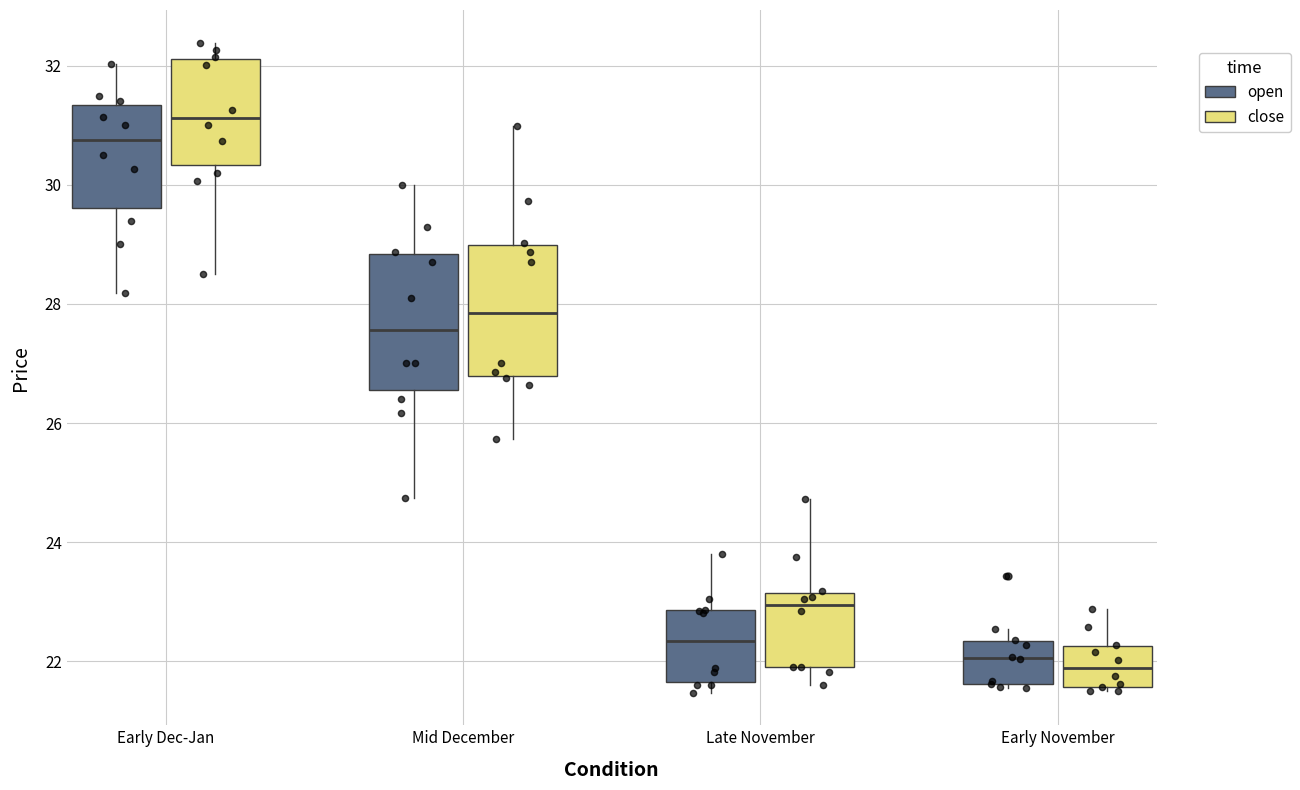

Reading left to right, read every box against the y-axis: the position of its median line, the range the box covers, and the ends of its whiskers. The values are not printed on the chart, so give them approximately, as read against the axis.

Early Dec-Jan (open): median 30.8, box 29.6 to 31.4, whiskers 28.2 to 32.0
Early Dec-Jan (close): median 31.2, box 30.4 to 32.2, whiskers 28.6 to 32.4
Mid December (open): median 27.6, box 26.6 to 28.8, whiskers 24.8 to 30.0
Mid December (close): median 27.8, box 26.8 to 29.0, whiskers 25.8 to 31.0
Late November (open): median 22.4, box 21.6 to 22.8, whiskers 21.4 to 23.8
Late November (close): median 23.0, box 22.0 to 23.2, whiskers 21.6 to 24.8
Early November (open): median 22.0, box 21.6 to 22.4, whiskers 21.6 (just below the box's lower edge) to 22.6
Early November (close): median 21.8, box 21.6 to 22.2, whiskers 21.6 (just below the box's lower edge) to 22.8